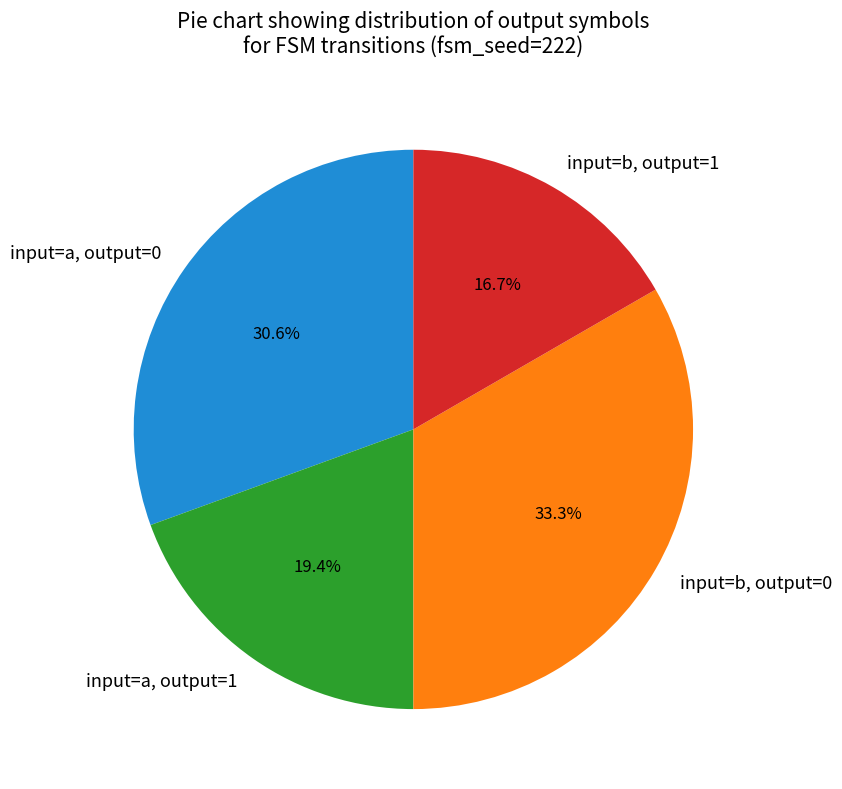

How many slices are in this pie chart?

4